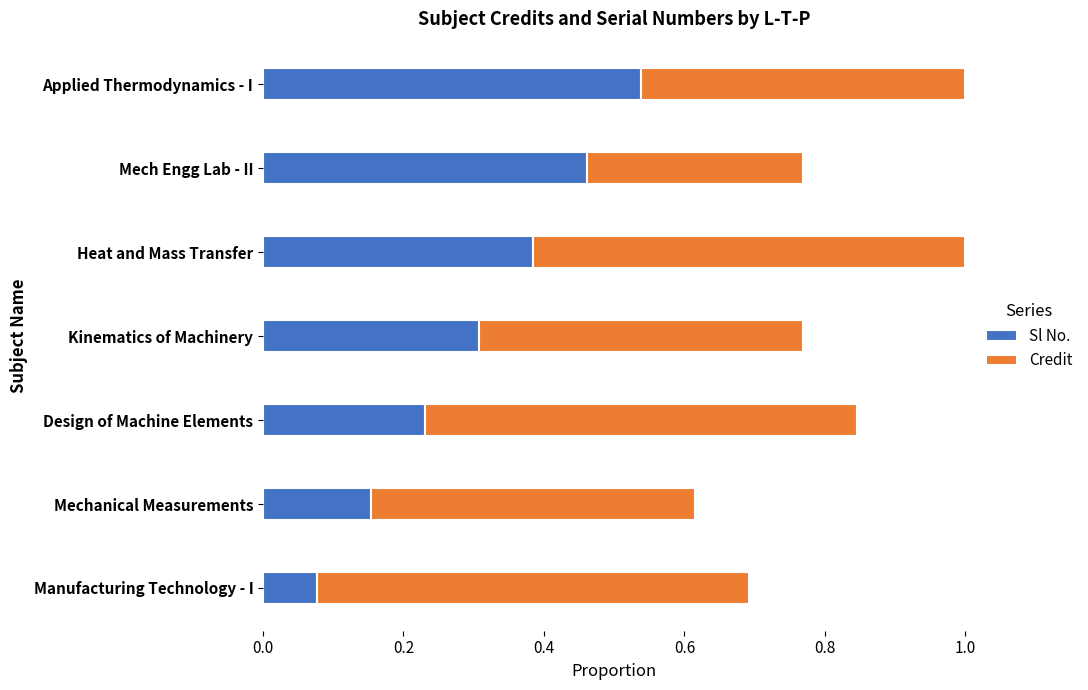

What is the total value across all series at Applied Thermodynamics - I?

1.0